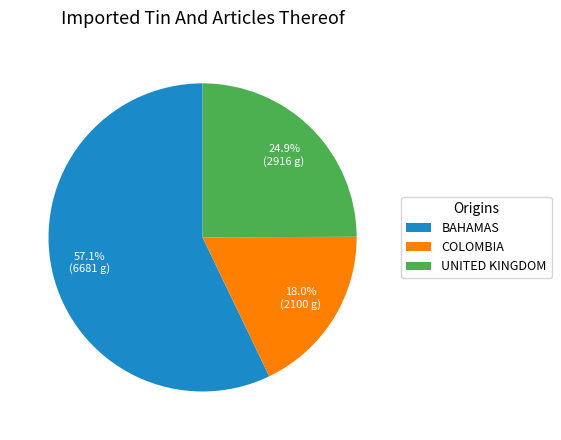

What percentage is NOT represented by UNITED KINGDOM?

75.1%